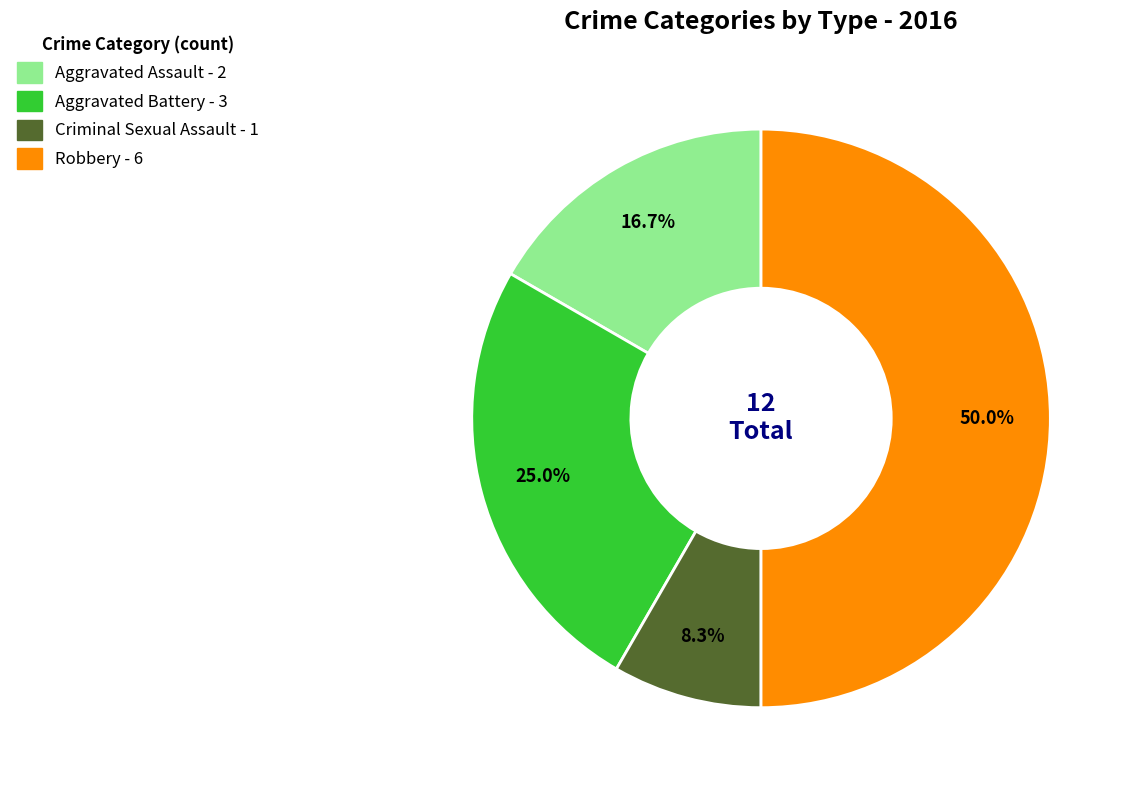

To the nearest percent, what percentage of the pie is Robbery?

50%